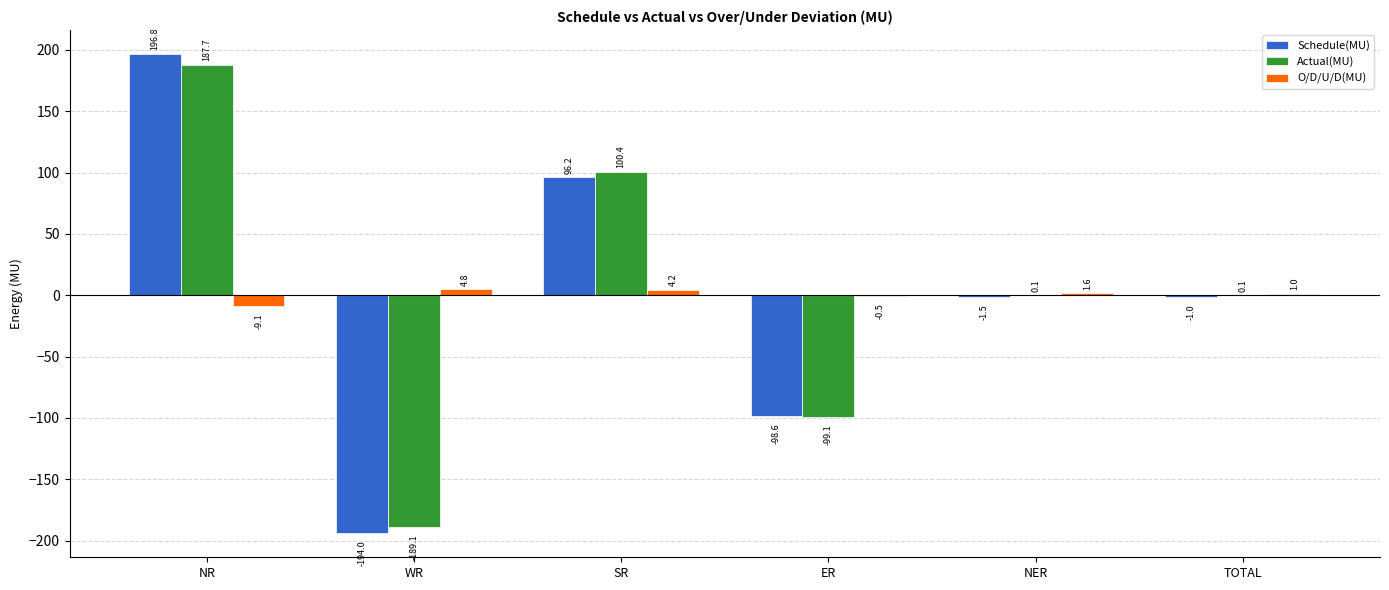

Reading right to left, transcribe all the data shown in this chart.

Schedule(MU): -1.0	-1.5	-98.6	96.2	-194.0	196.8
Actual(MU): 0.1	0.1	-99.1	100.4	-189.1	187.7
O/D/U/D(MU): 1.0	1.6	-0.5	4.2	4.8	-9.1